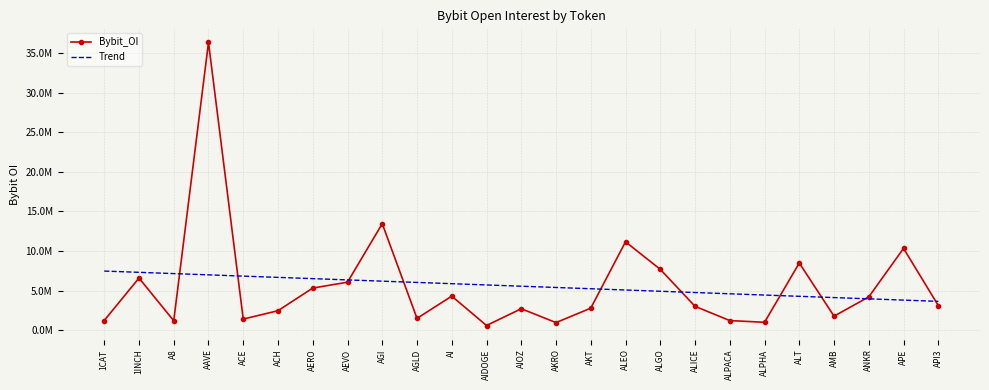

The value of Trend at ALPHA is 7386616.2. True or false?

False